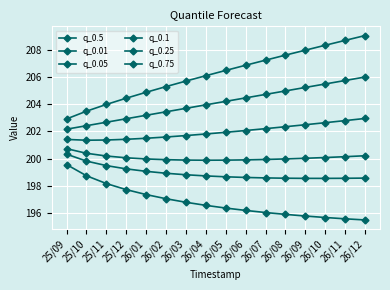

Does the chart have visible grid lines?

Yes